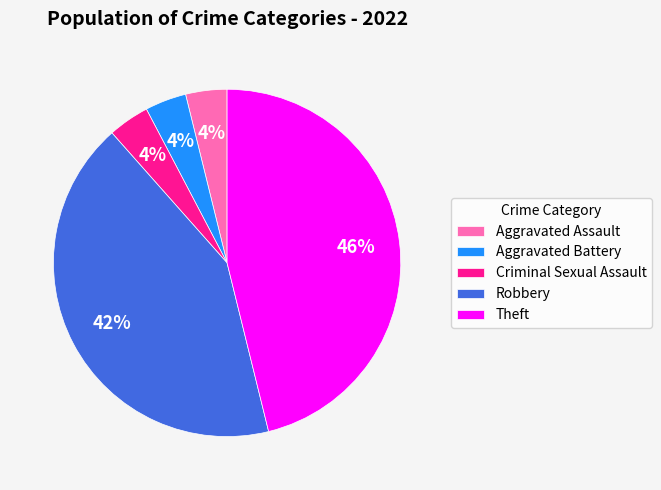

The Criminal Sexual Assault slice represents 14% of the pie. True or false?

False